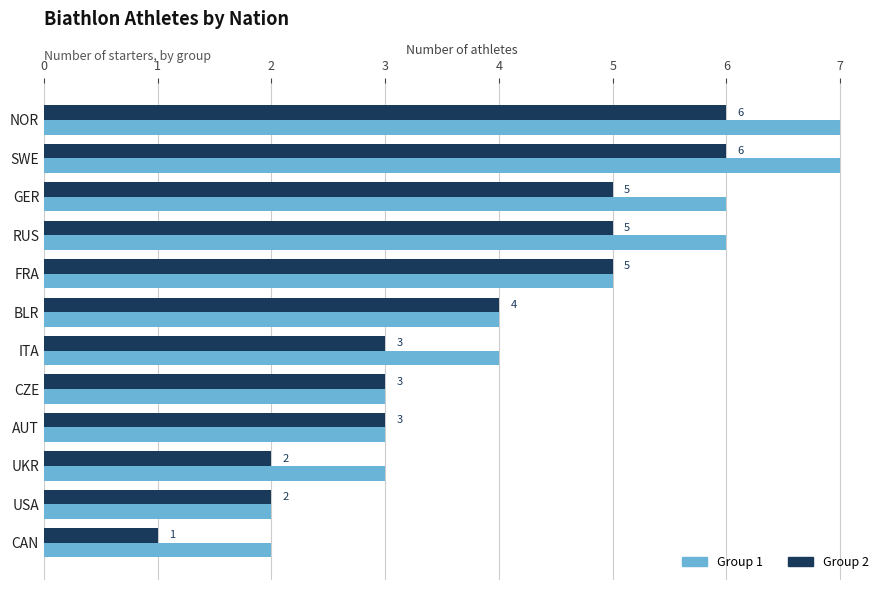

Which series has the largest total across all categories?

Group 1